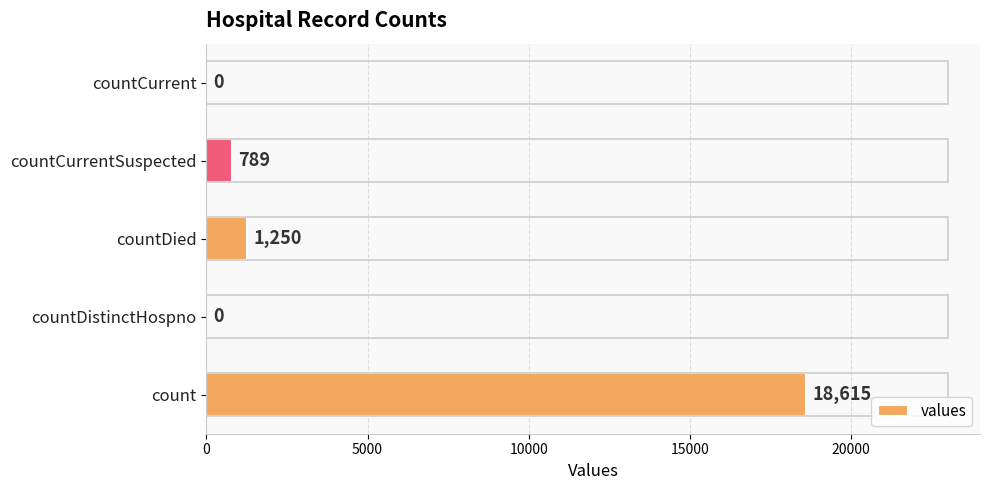

Where is the data nearest to the value 9307?

countDied